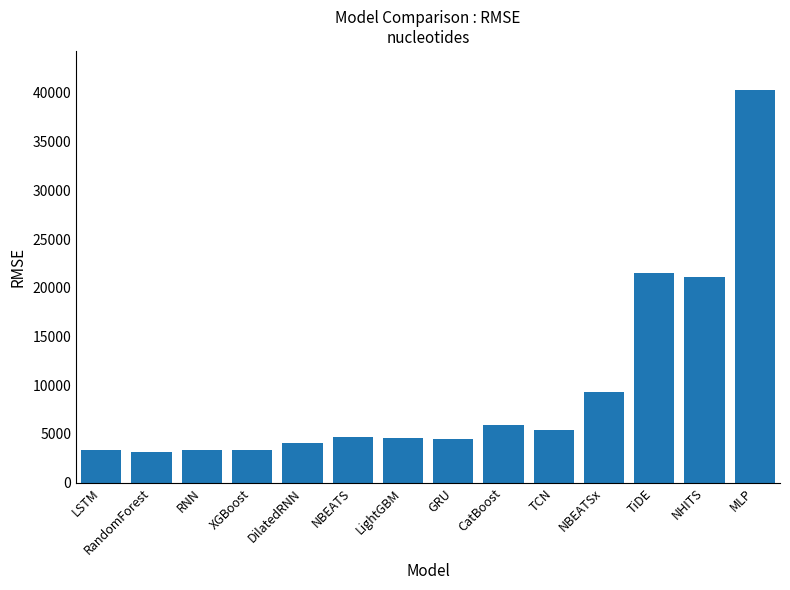

How many categories are shown in the chart?

14